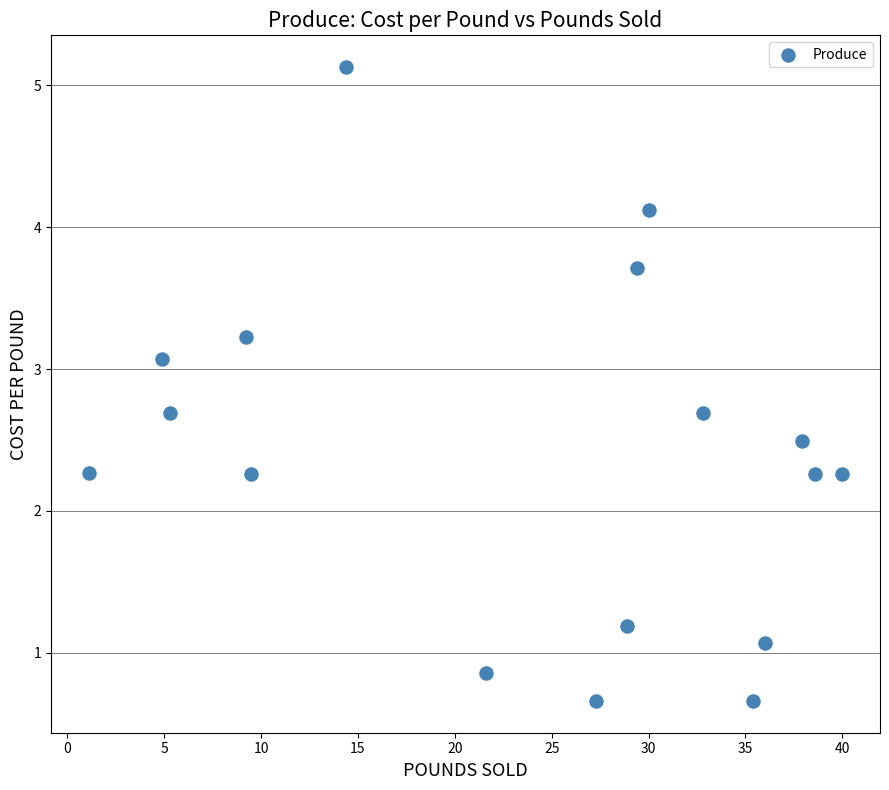

What is the range of Y values (max minus min)?

4.5